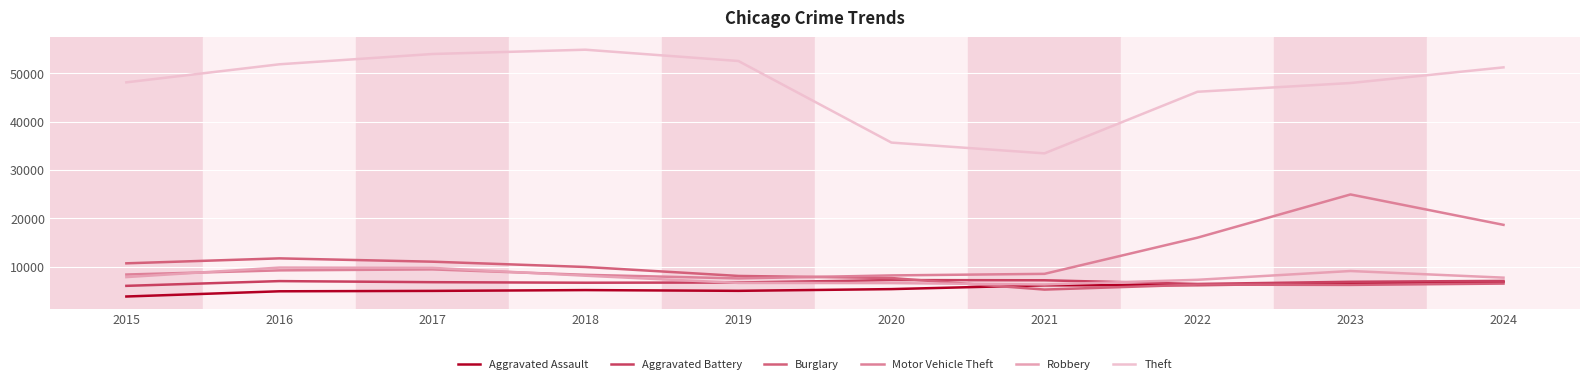

How many lines are shown in the chart?

6